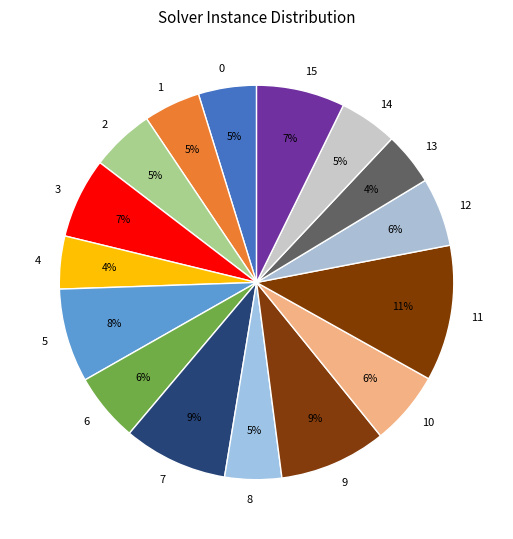

Approximately how many times larger is the value at 3 compared to 0?

1.4